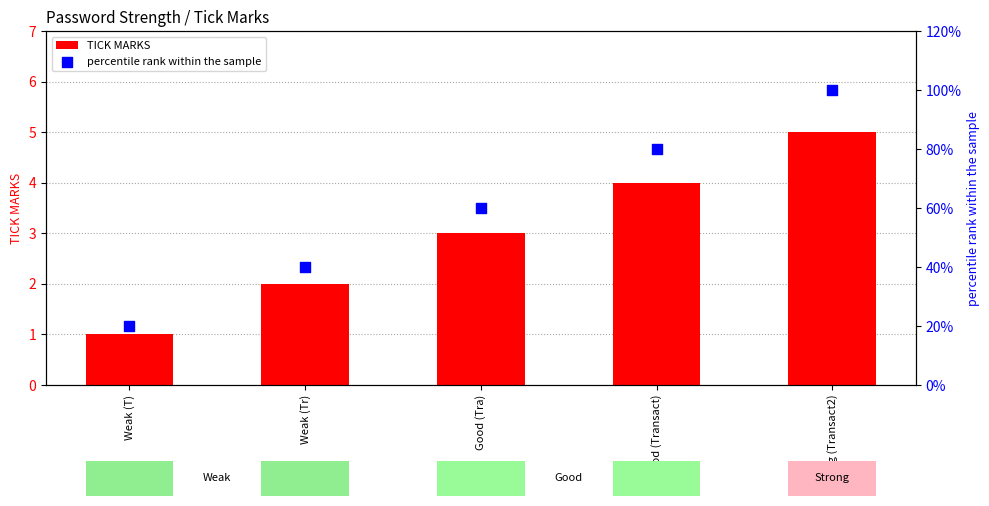

Which series reaches the maximum Y coordinate?

percentile rank within the sample